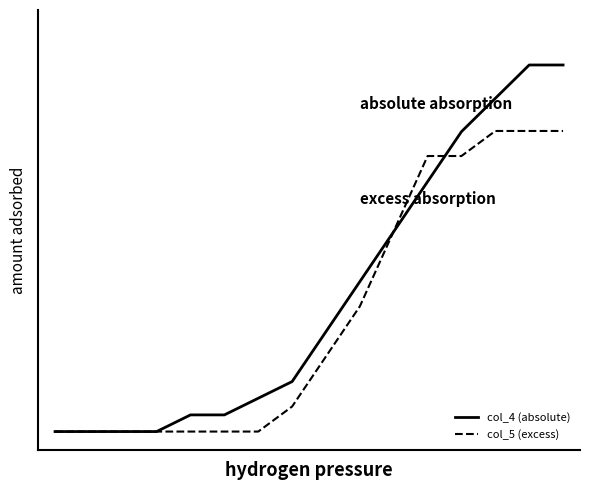

What are all the series names shown in the legend?

col_4 (absolute), col_5 (excess)